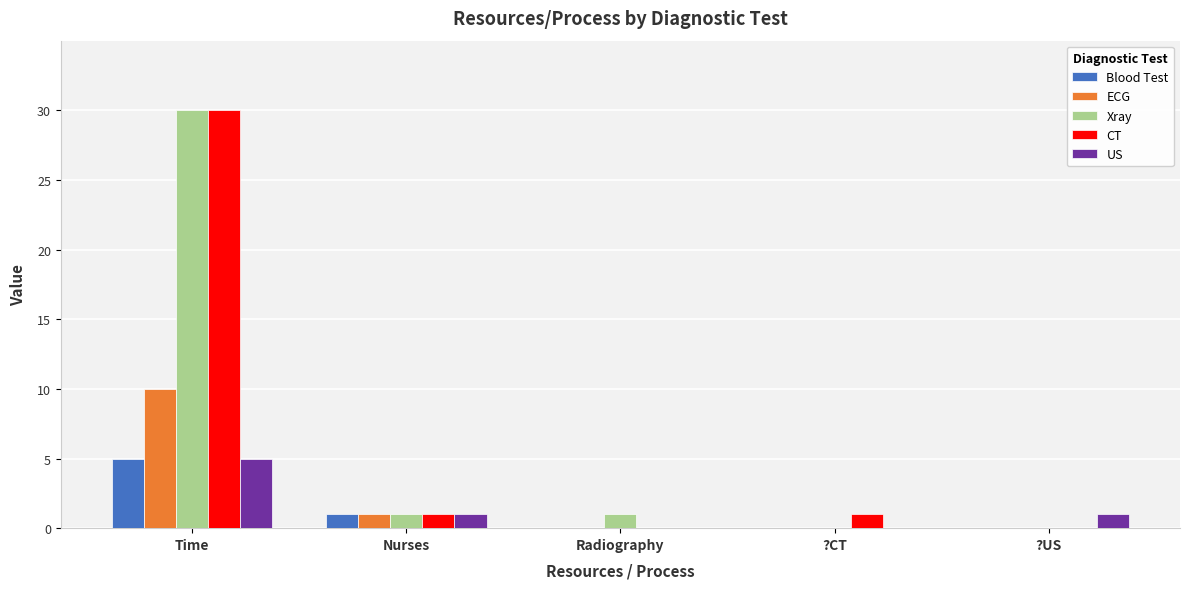

What are all the series names shown in the legend?

Blood Test, ECG, Xray, CT, US